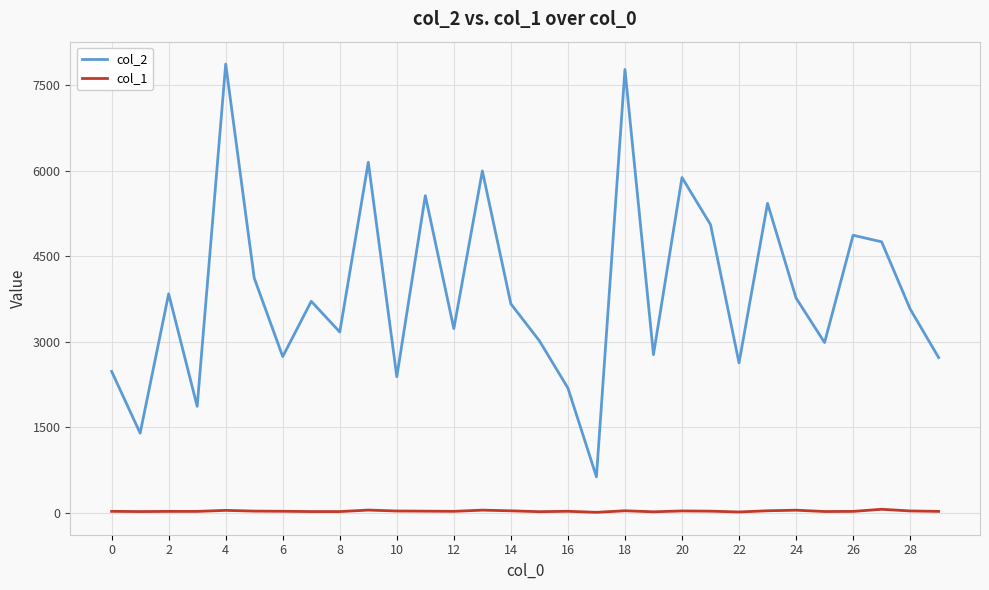

List the series in order of their overall mean, highest first.

col_2, col_1